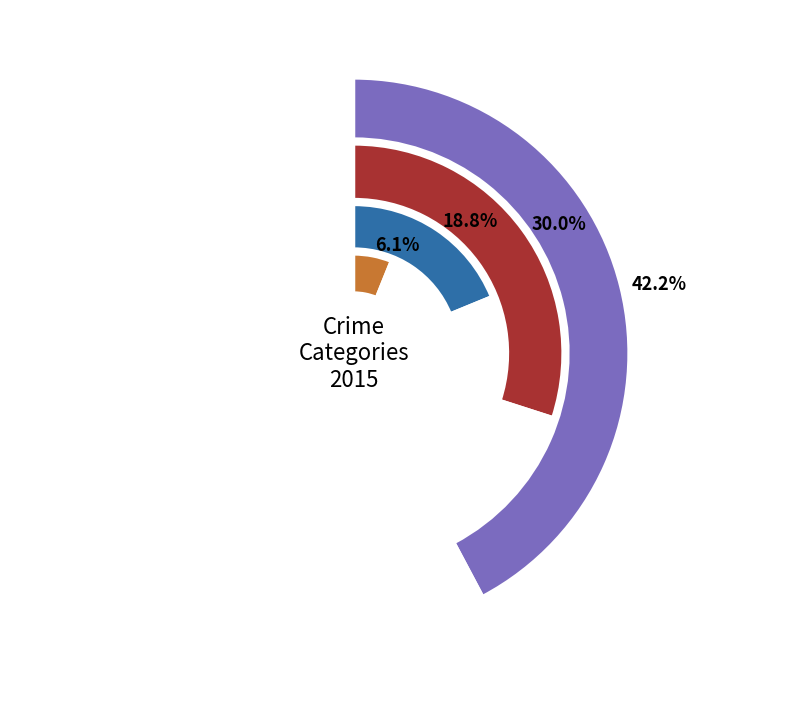

What is the smallest slice in the pie chart?

Homicide